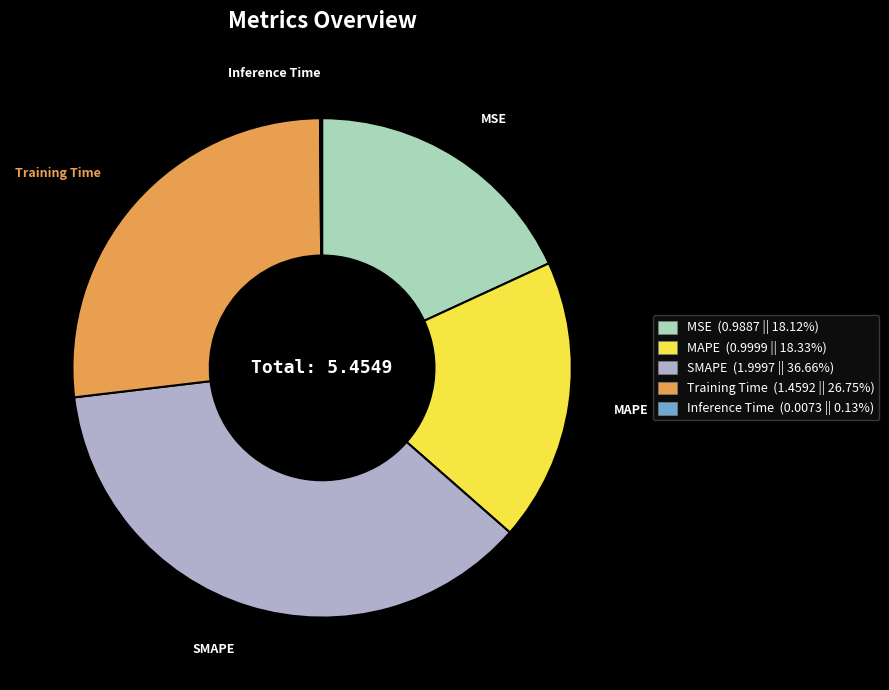

Is the sum of Training Time (1.4592 || 26.75%) and MAPE (0.9999 || 18.33%) greater than half?

No